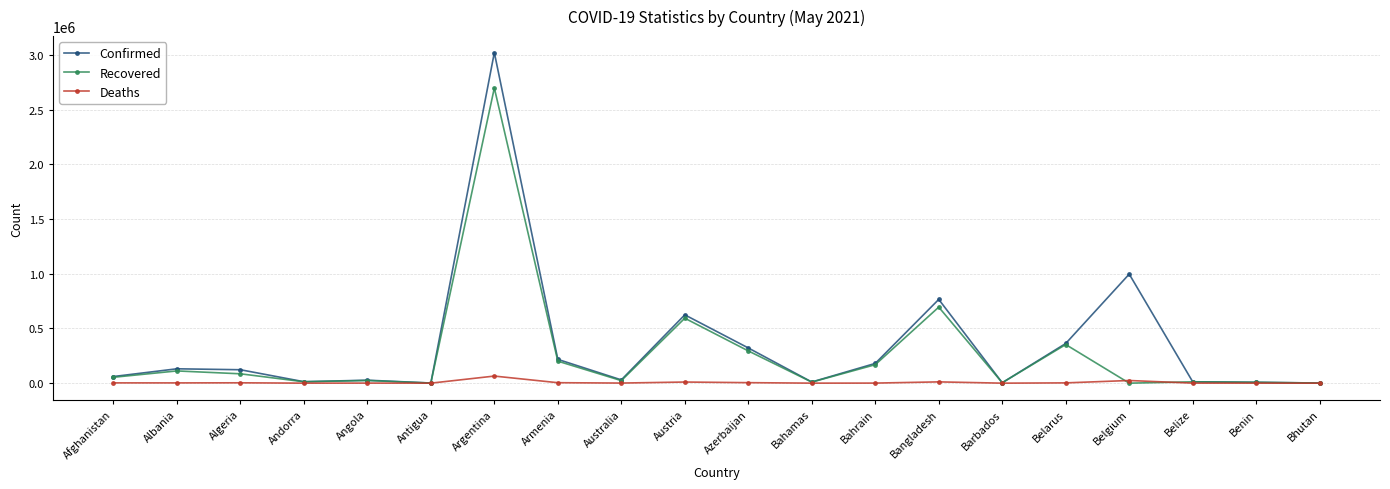

At which label does Confirmed first exceed 122717?

Albania